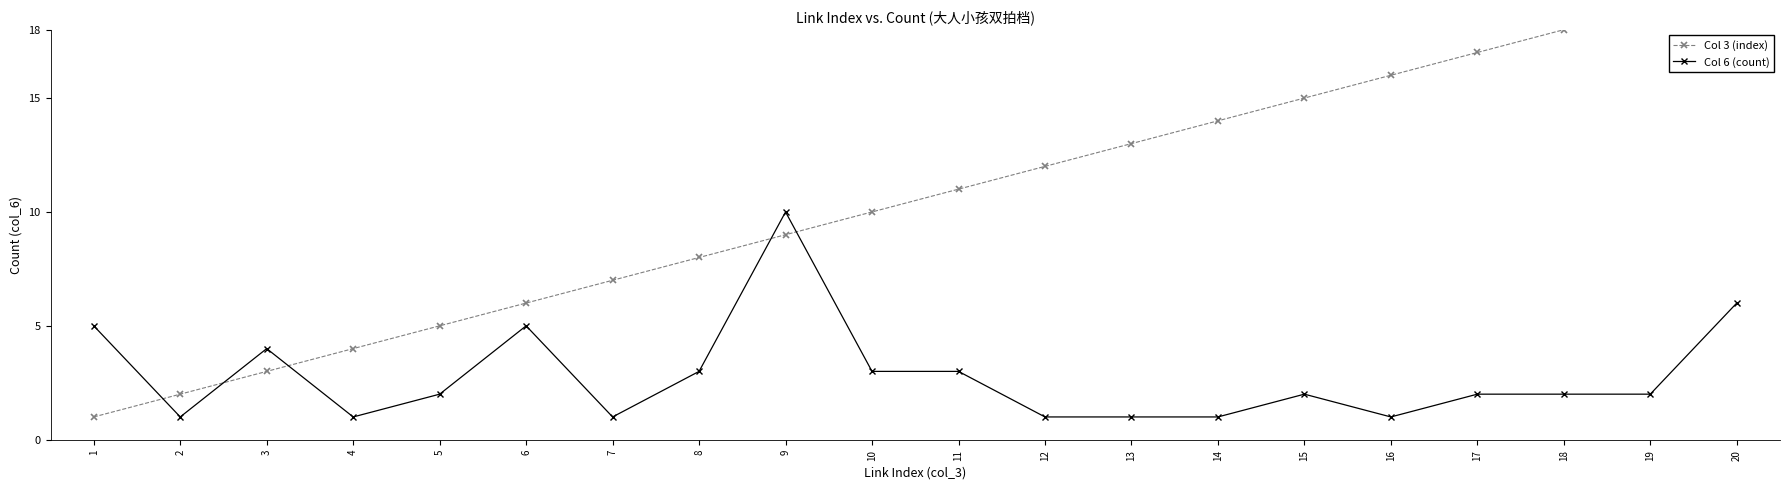

What is the difference between the highest and lowest values at 16?

15